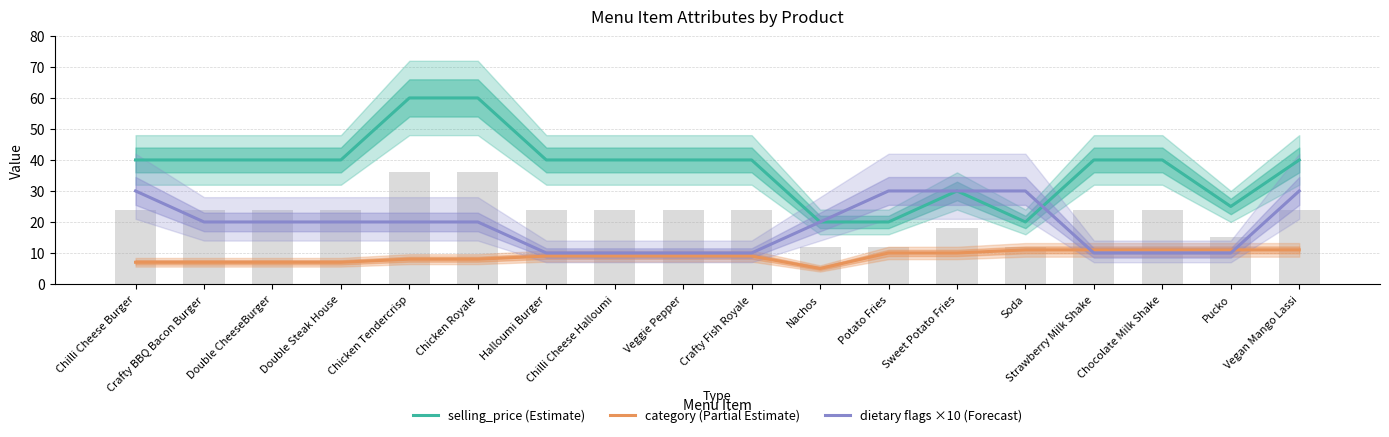

How many data points does each series have?

18